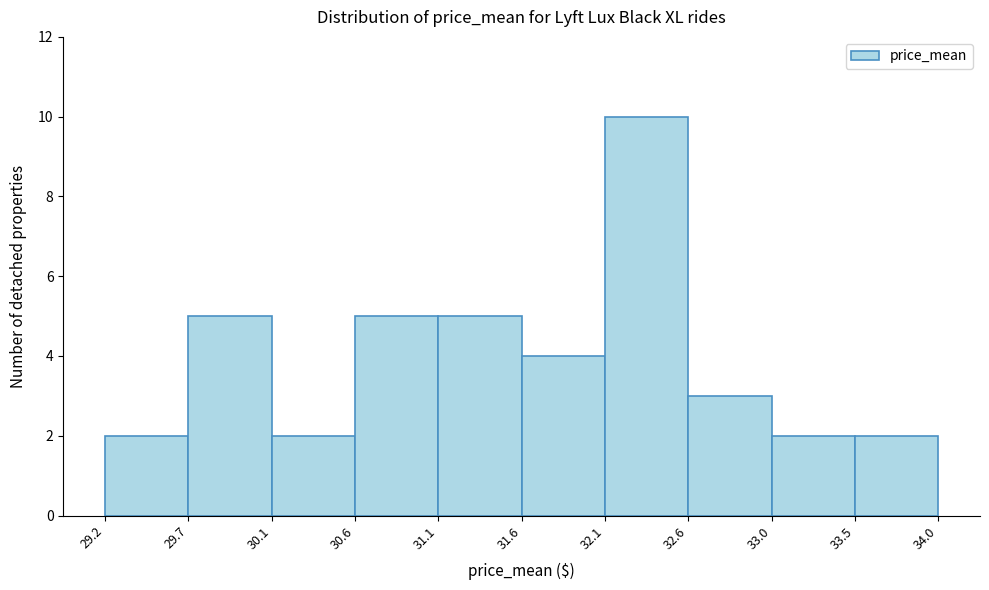

Which range on the x-axis has the tallest bar?

32.1 to 32.6